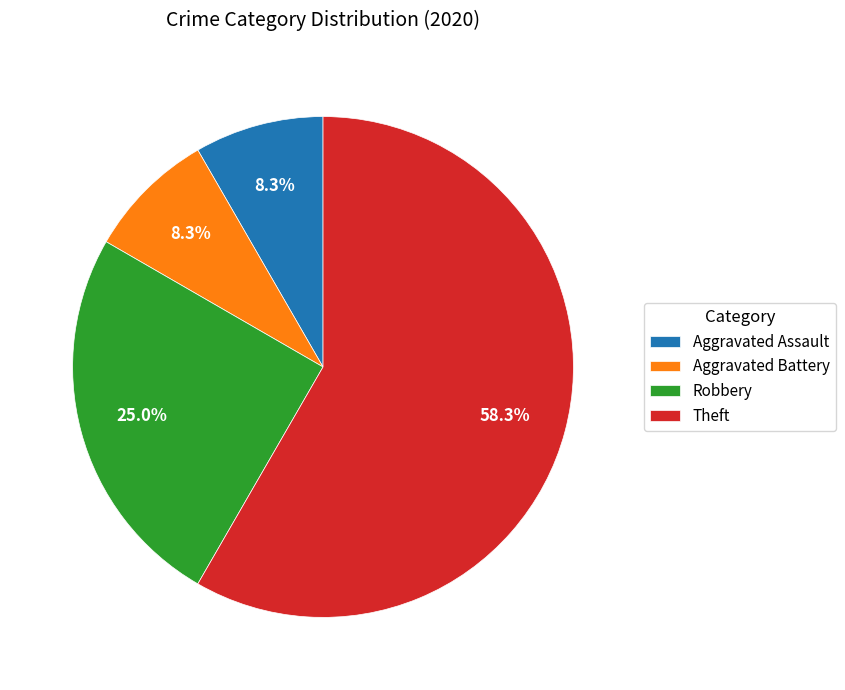

What is the ratio of the value at Theft to the value at Aggravated Assault?

7.0